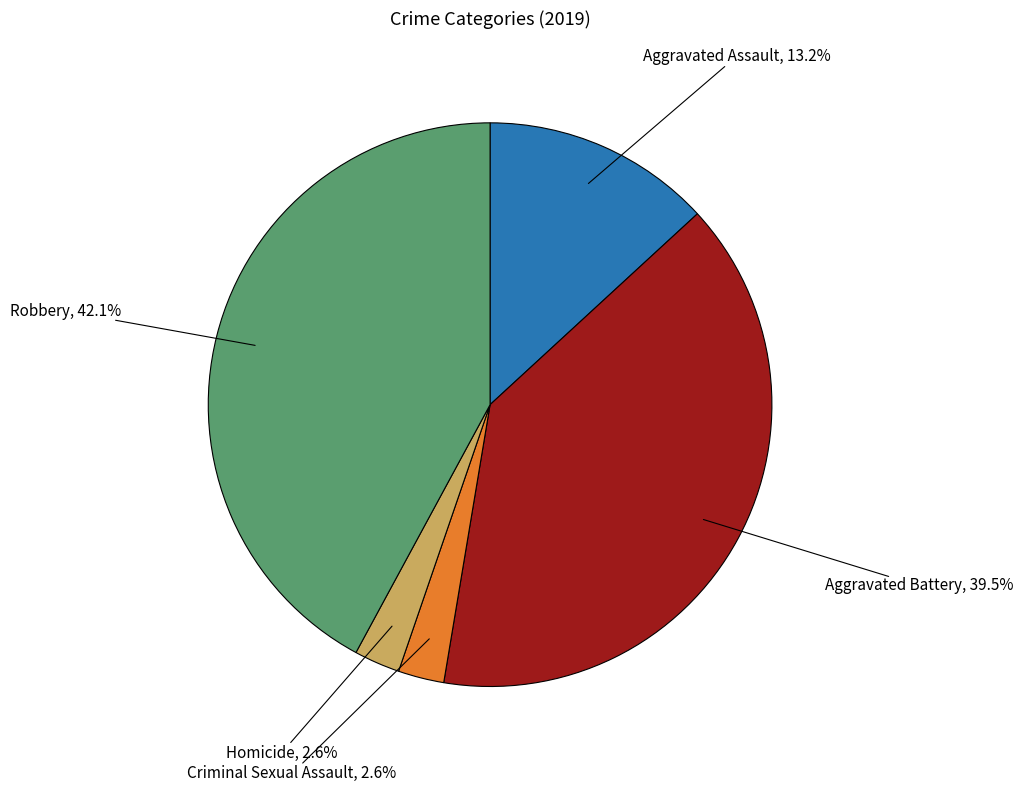

Combined, do Robbery and Homicide account for over 50%?

No